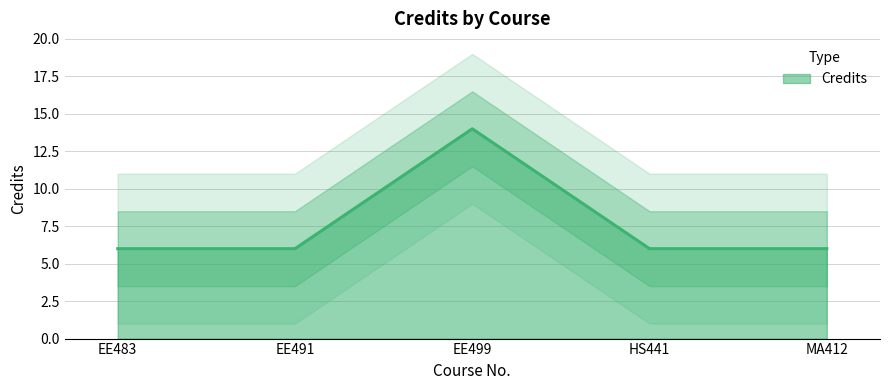

What is the maximum value shown in the chart?

14